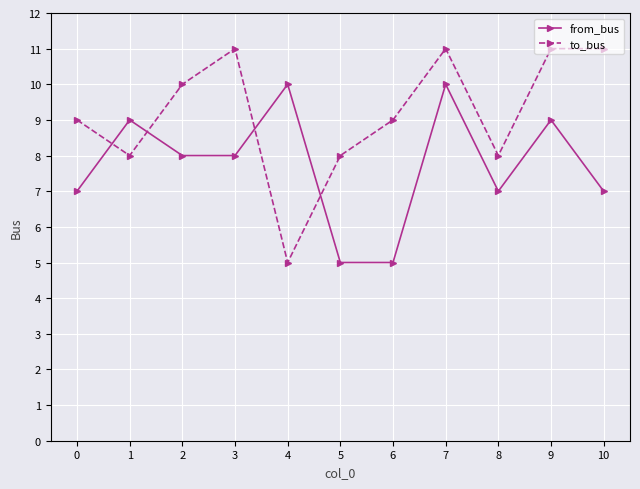

True or false: to_bus and from_bus intersect in this chart.

True